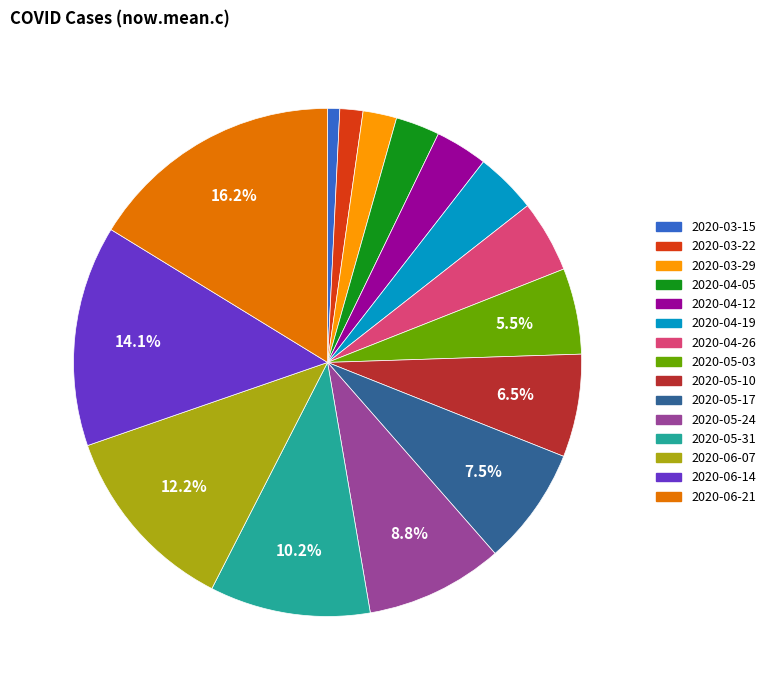

To the nearest percent, what percentage of the pie is 2020-06-21?

16%